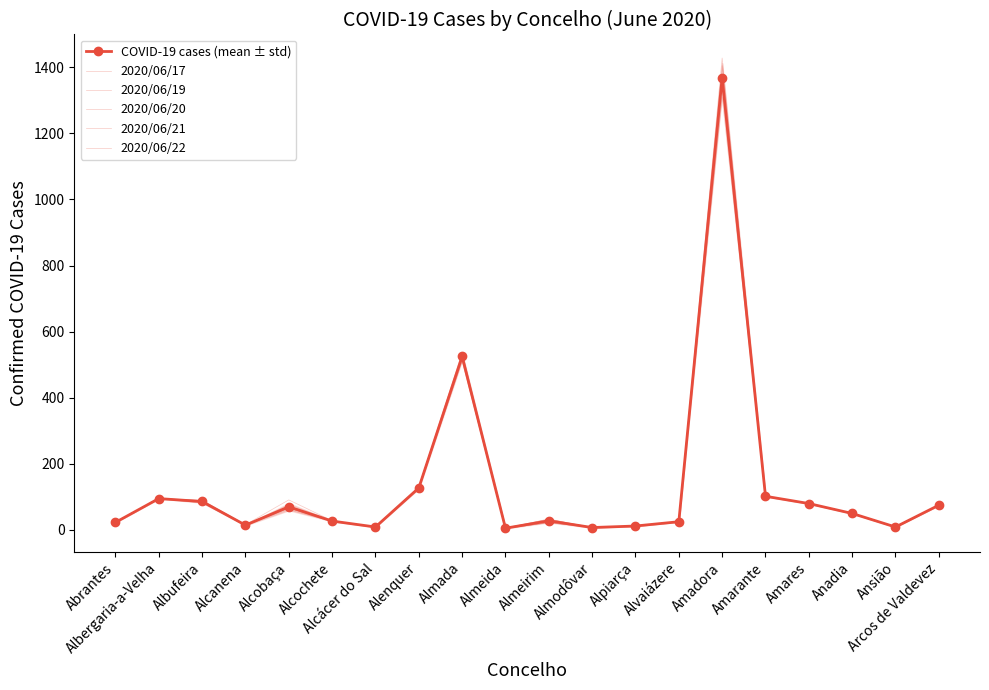

What is the maximum value shown in the chart?

1428.0